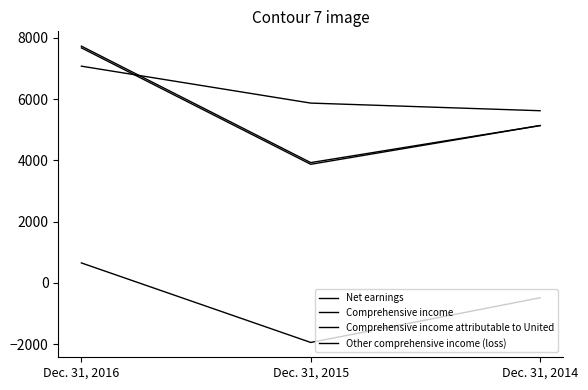

Reading right to left, transcribe all the data shown in this chart.

Net earnings: 5619	5868	7073
Comprehensive income: 5135	3926	7726
Comprehensive income attributable to United: 5135	3871	7670
Other comprehensive income (loss): -484	-1942	653